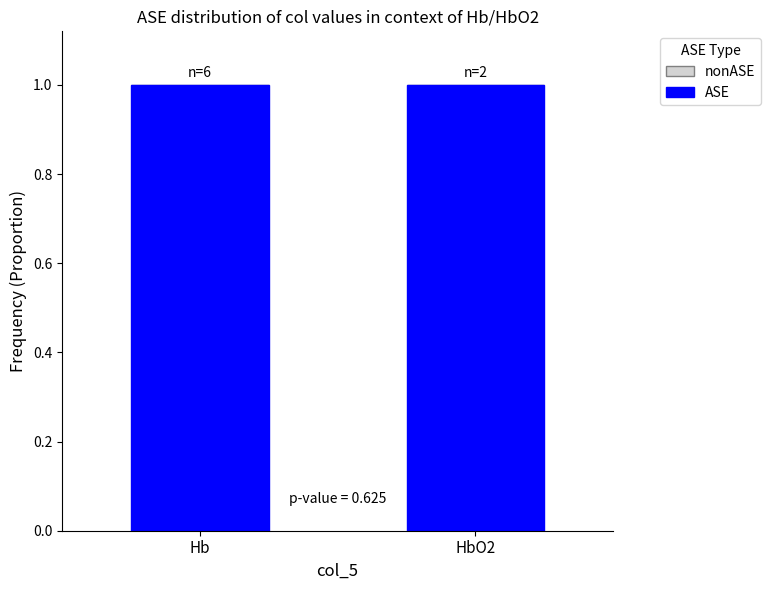

What is the total value across all series at Hb?

1